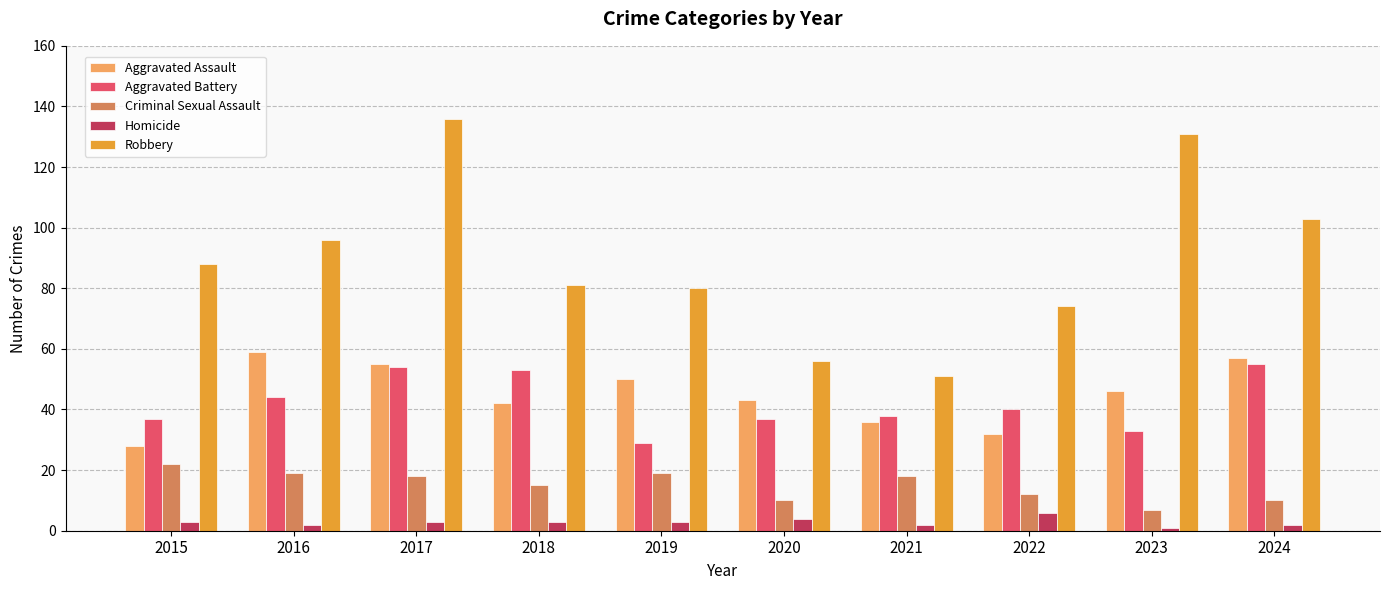

What is the minimum value shown in the chart?

1